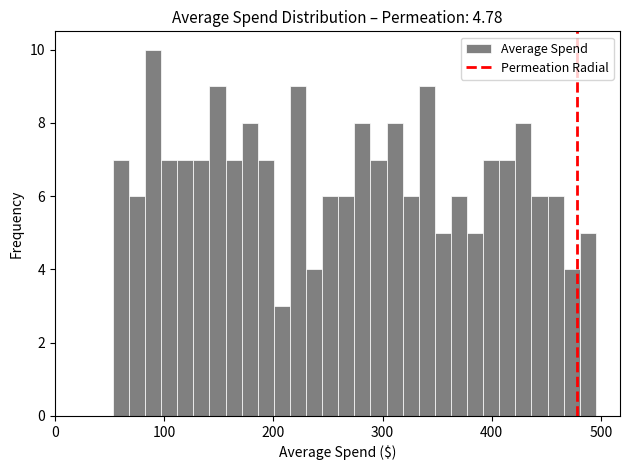

Read against the x-axis, roughly where is the centre of the tallest bar?

90